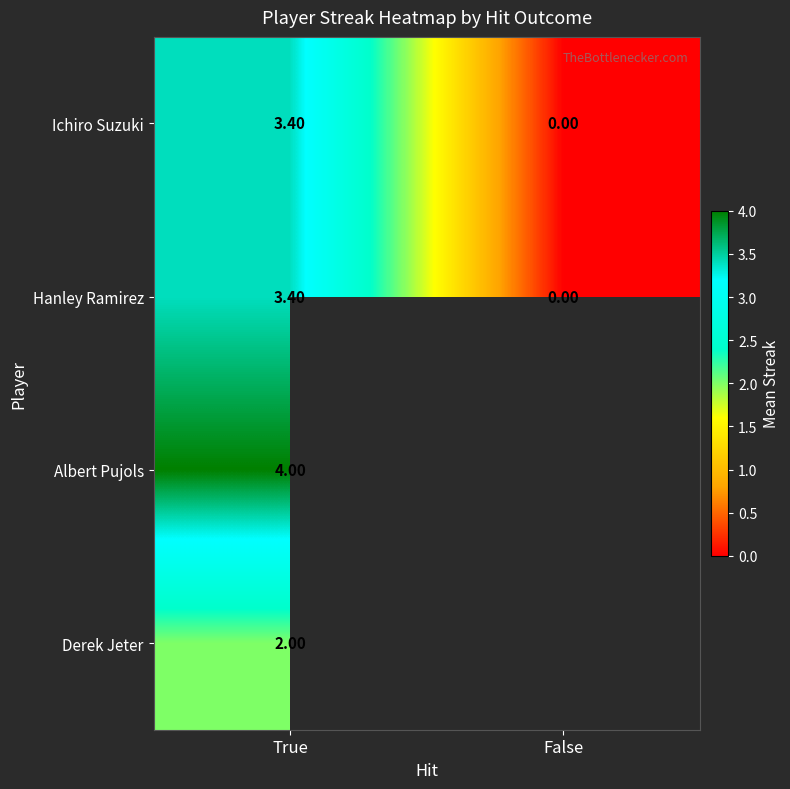

What is the difference between the highest and lowest values at True?

2.0